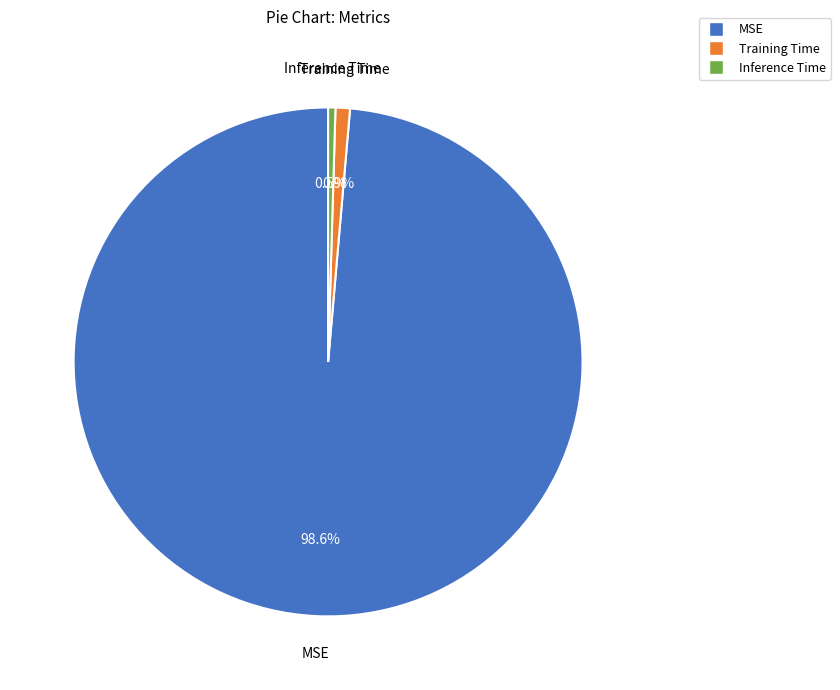

Is there a majority slice in this chart?

Yes